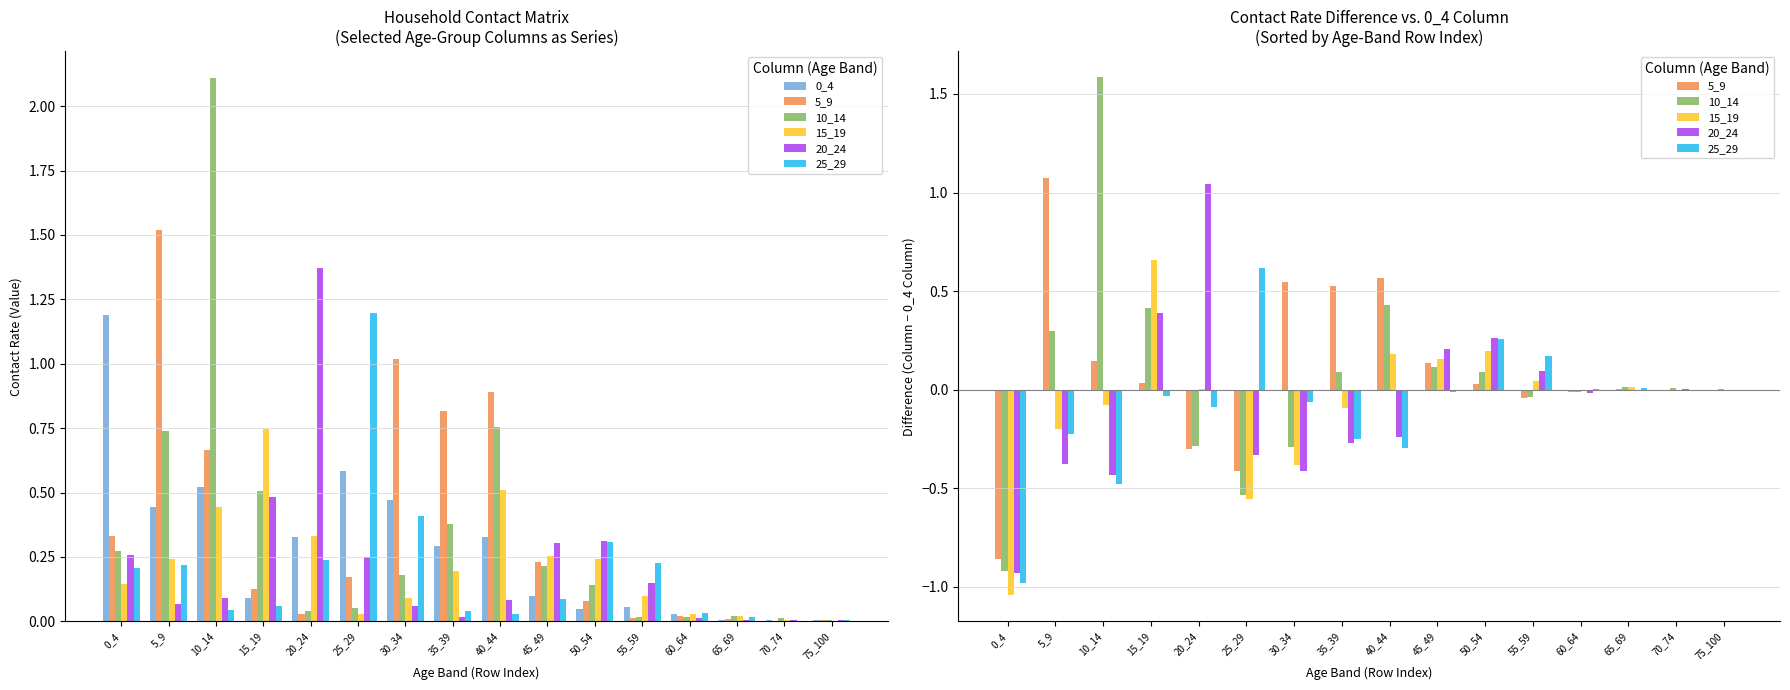

At which label does 25_29 reach its minimum?

0_4